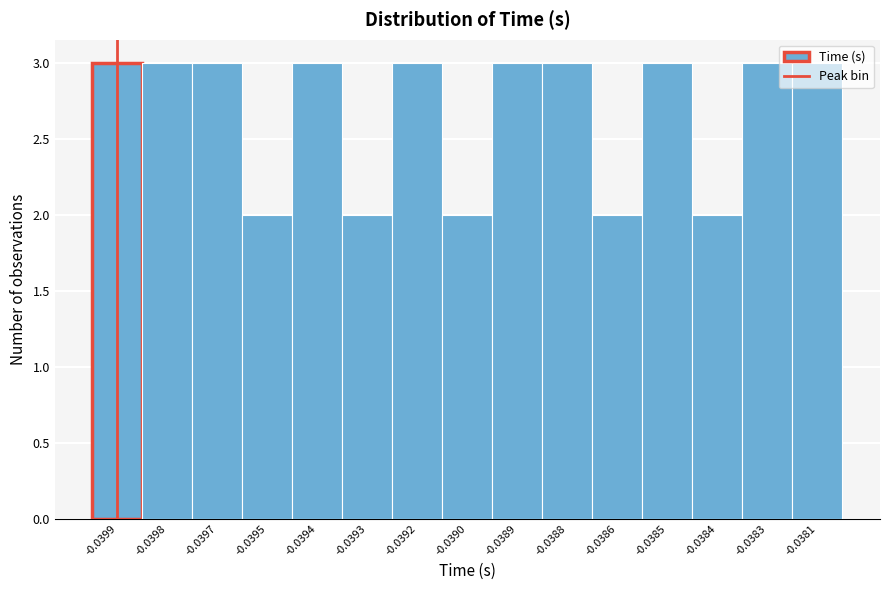

The value at -0.0397 is 3. True or false?

True